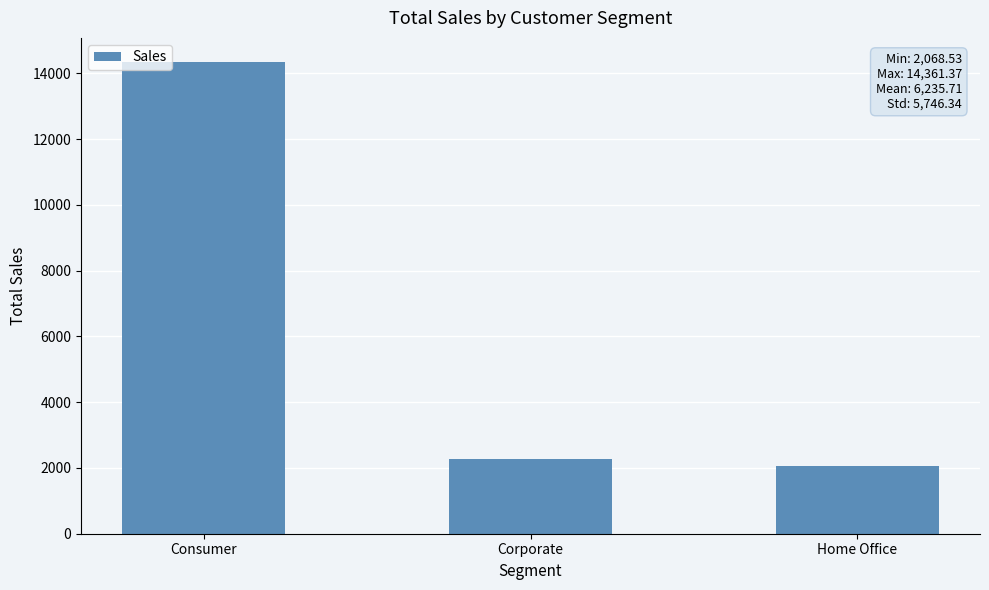

How many distinct data groups are displayed?

1